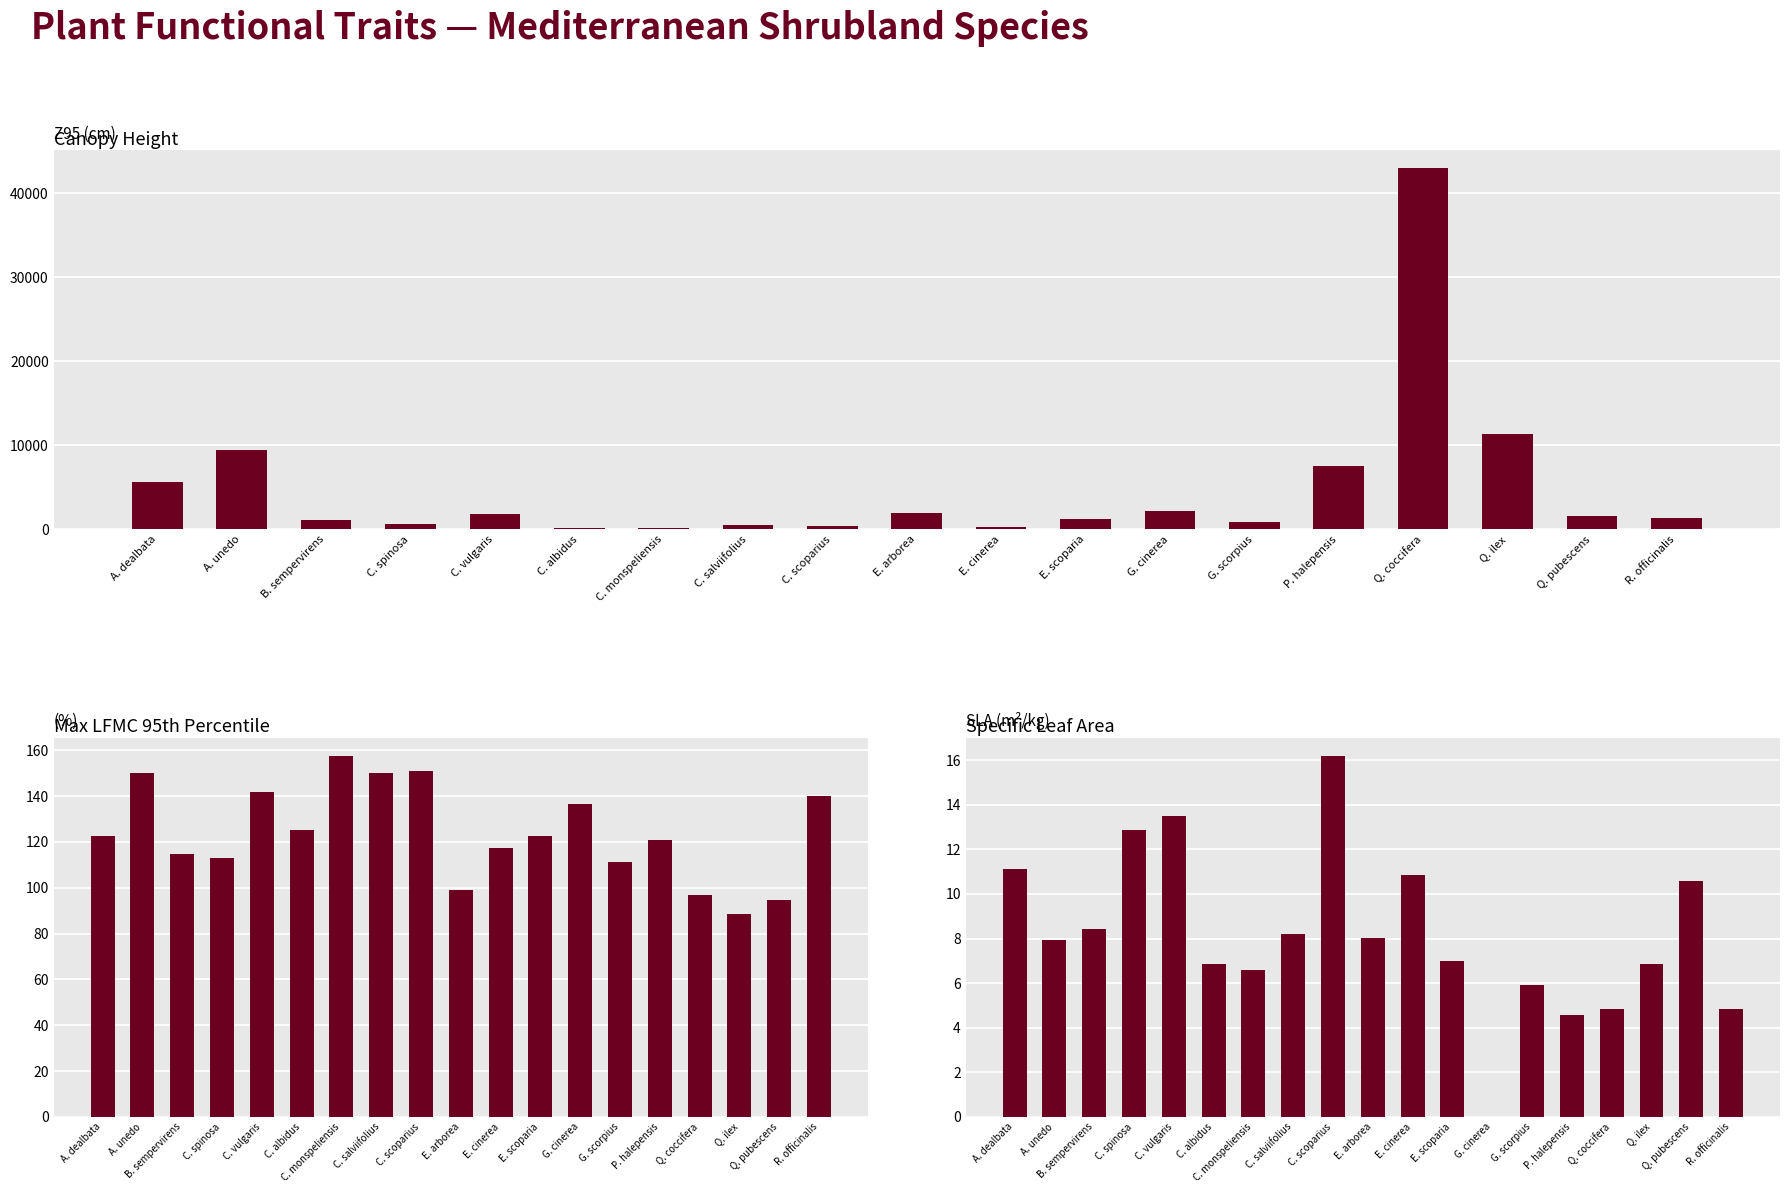

True or false: SLA has a value of 11.1 at A. dealbata.

True